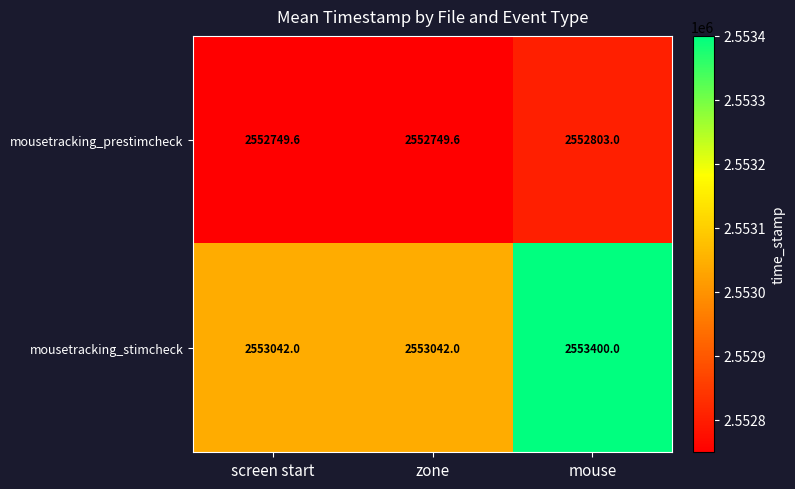

How many data points does each series have?

3